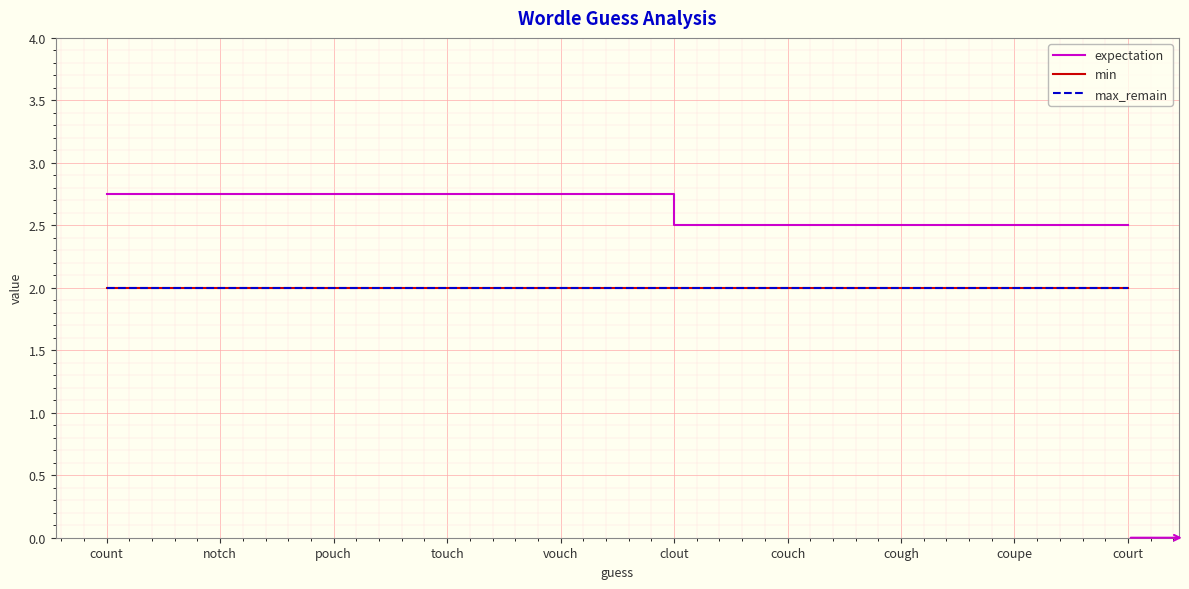

Does the chart display data point markers on the line(s)?

No